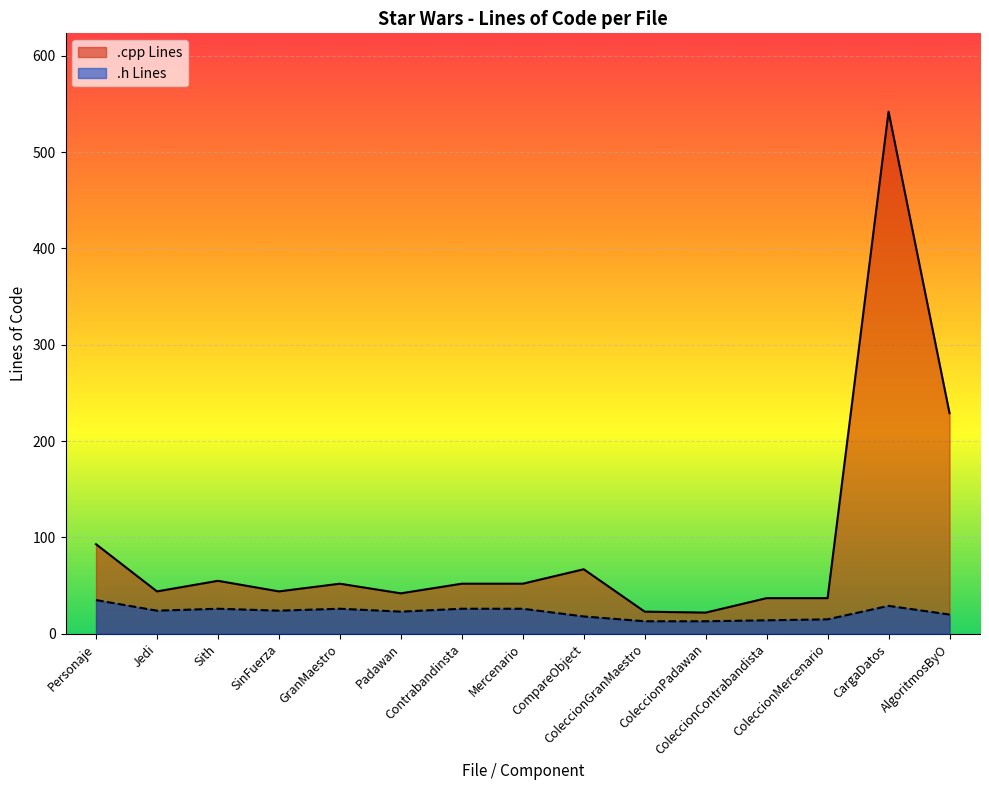

Rank the series by their average value, from lowest to highest.

.h Lines, .cpp Lines